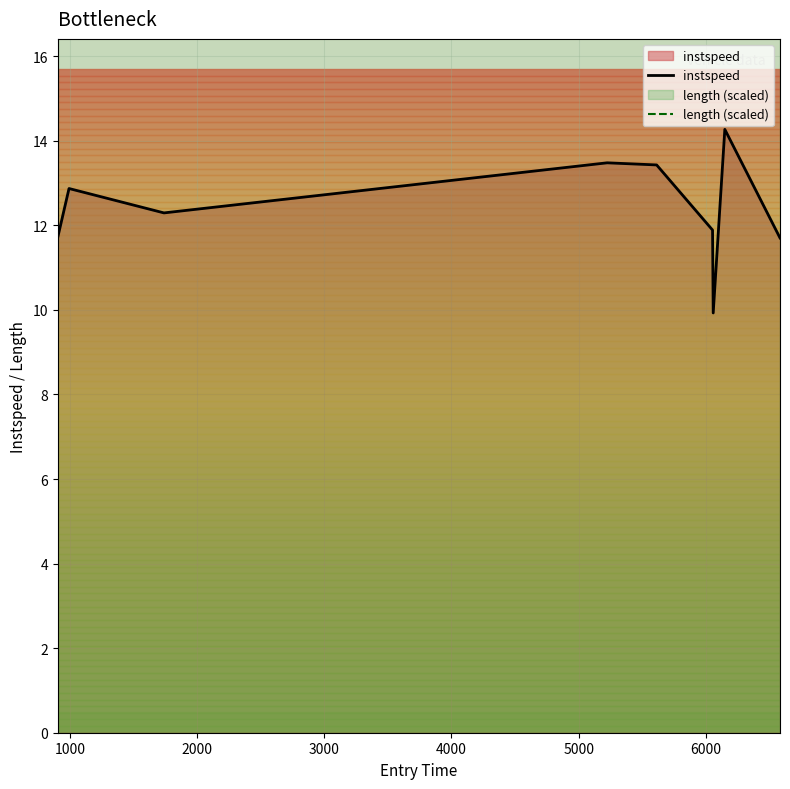

What is the highest value of the instspeed series?

14.3